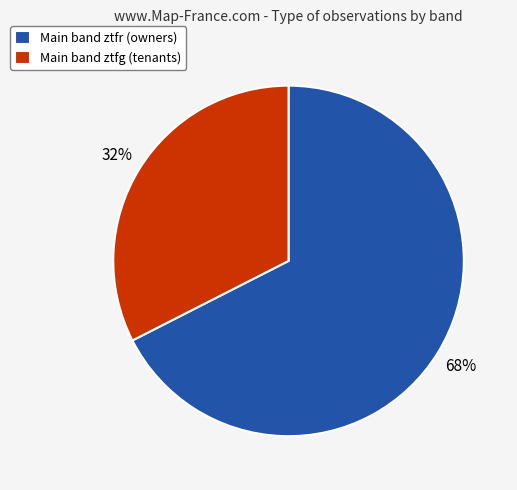

Approximately how many times larger is the value at Main band ztfg (tenants) compared to Main band ztfr (owners)?

0.5